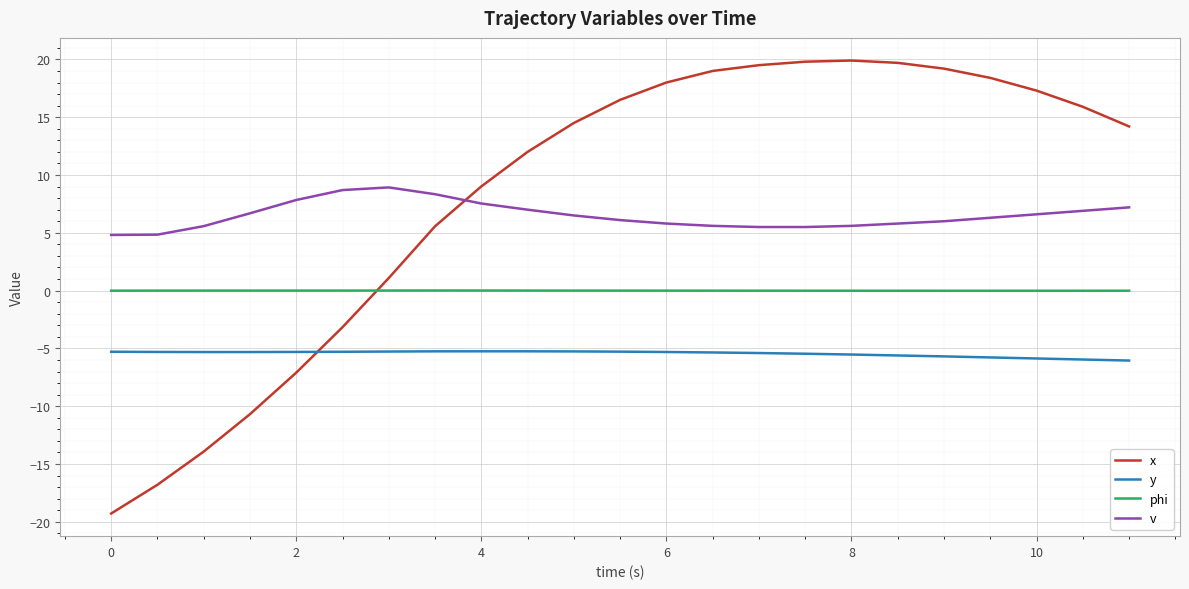

Which series has the largest range (max minus min)?

x